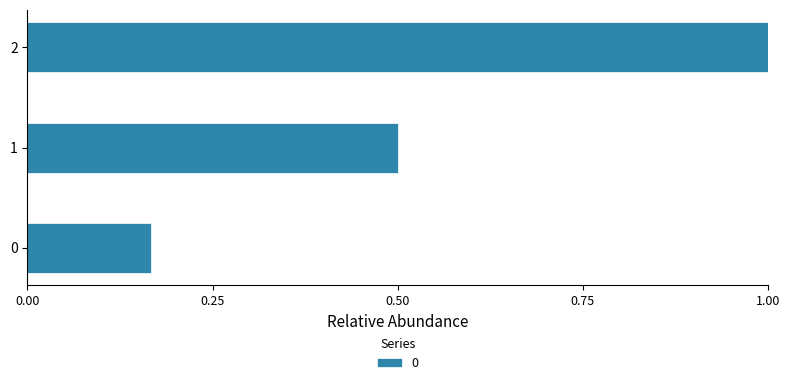

What is the average value?

0.6